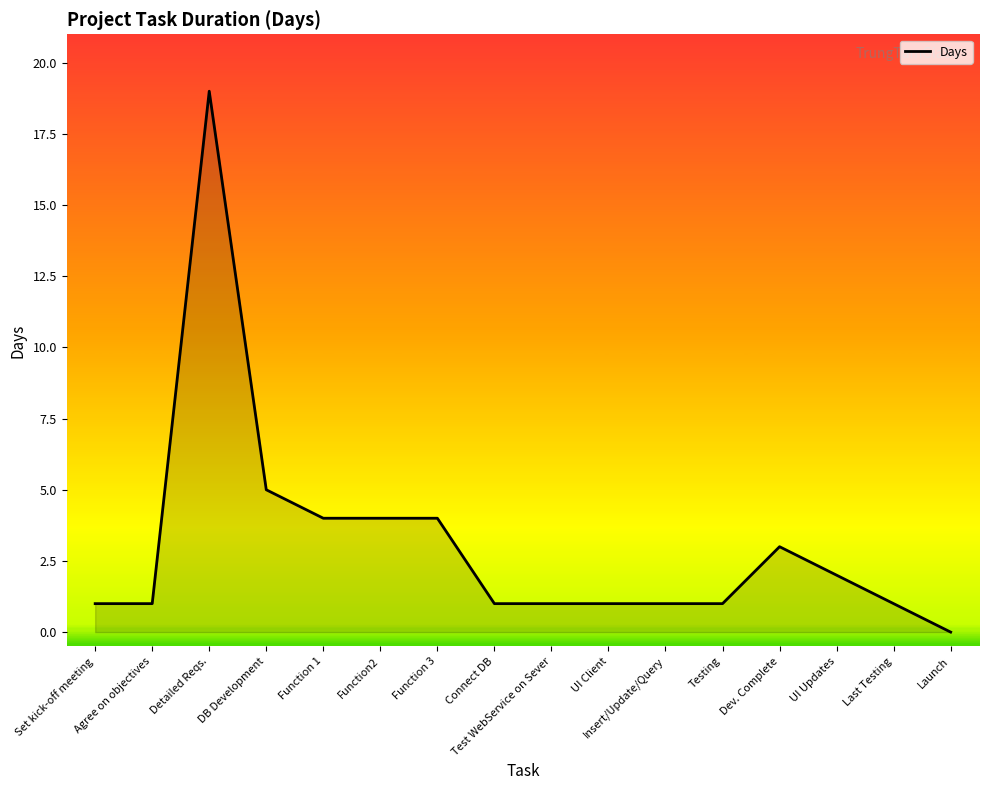

What position from the right is Set kick-off meeting?

16